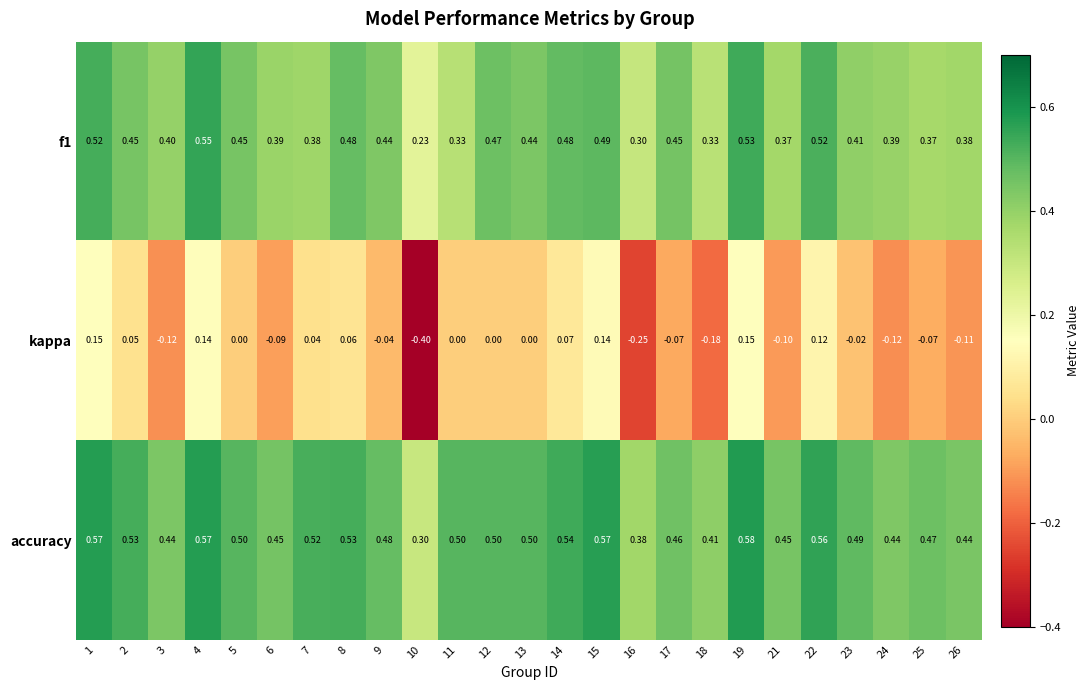

Which series changed the most between 10 and 21?

kappa